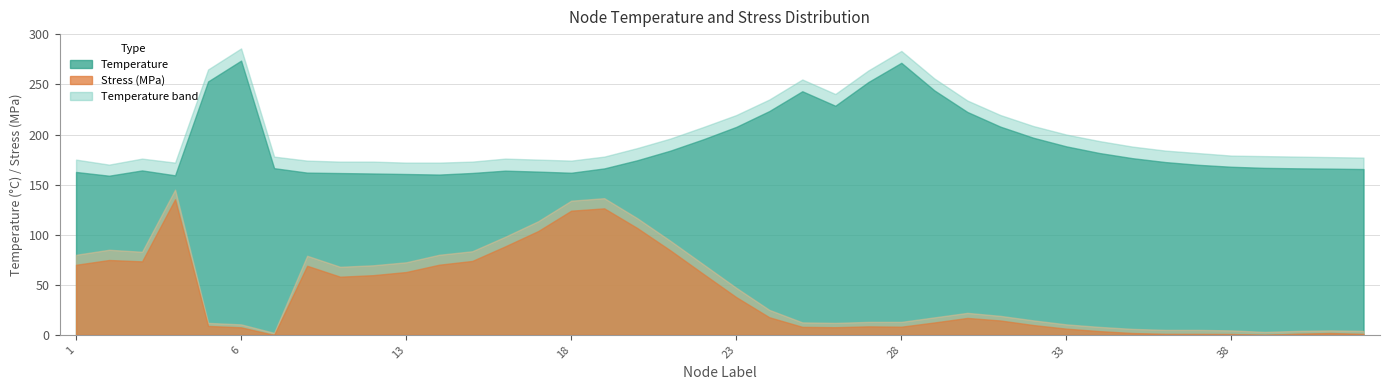

Is it true that Stress_MPa equals 143.7 at 20?

False